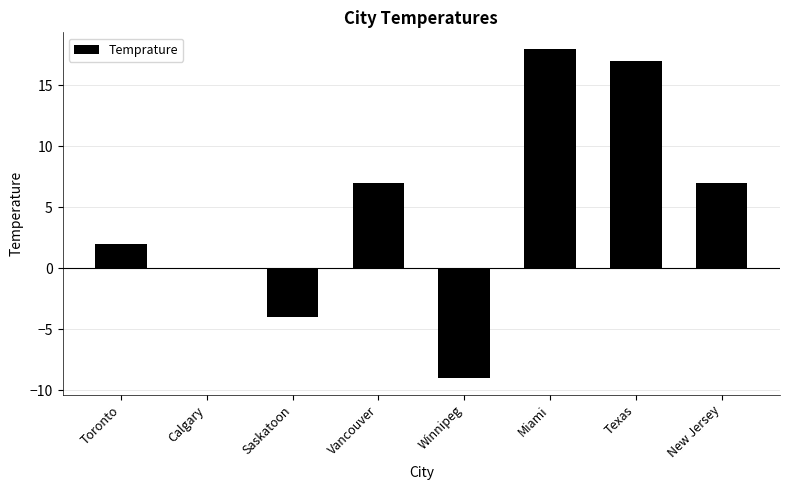

Are the bars grouped side by side (vs. stacked)?

No